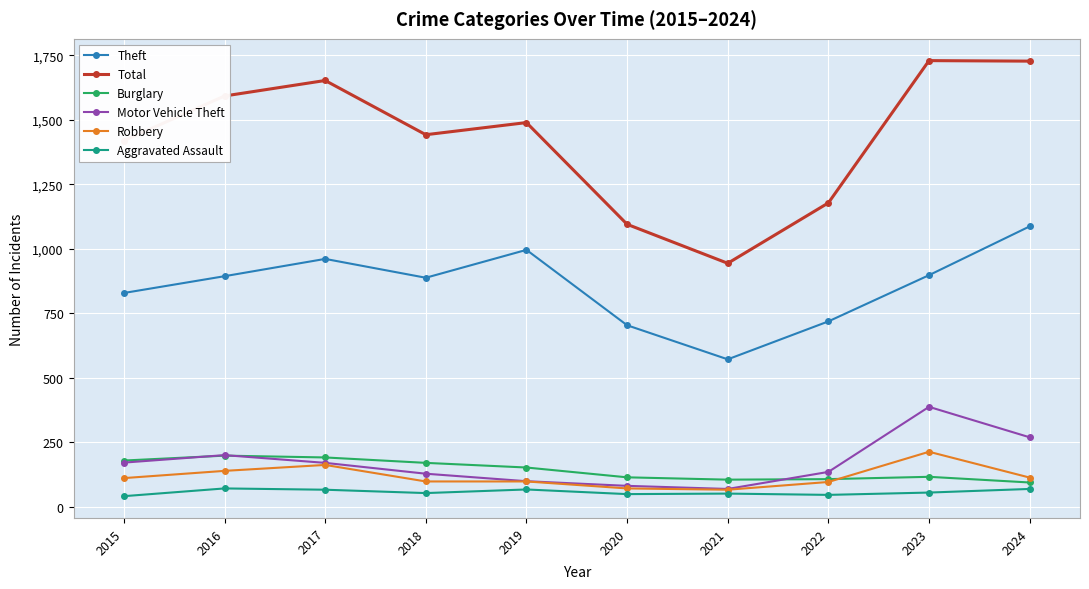

Is it true that Robbery equals 140 at 2016?

True